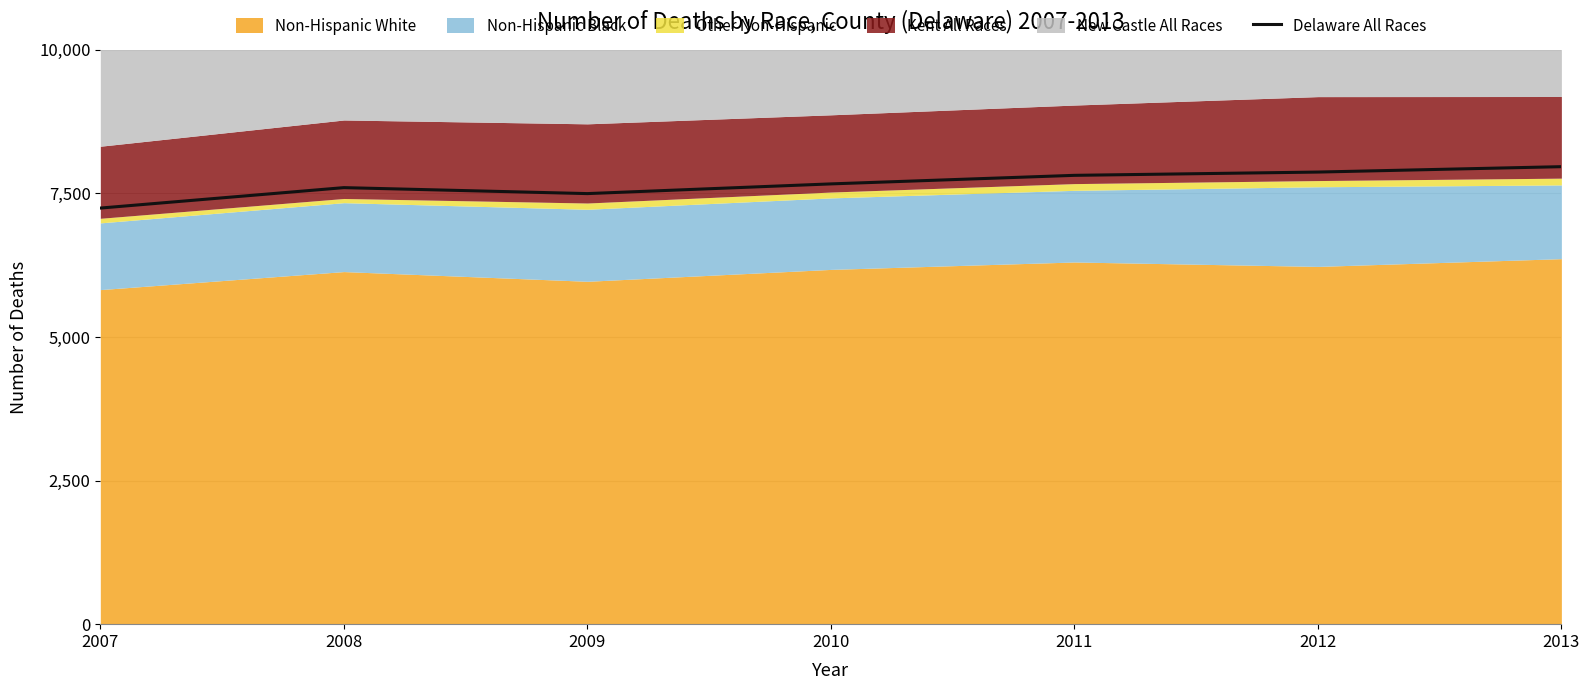

Which label corresponds to the smallest value in the chart?

2007